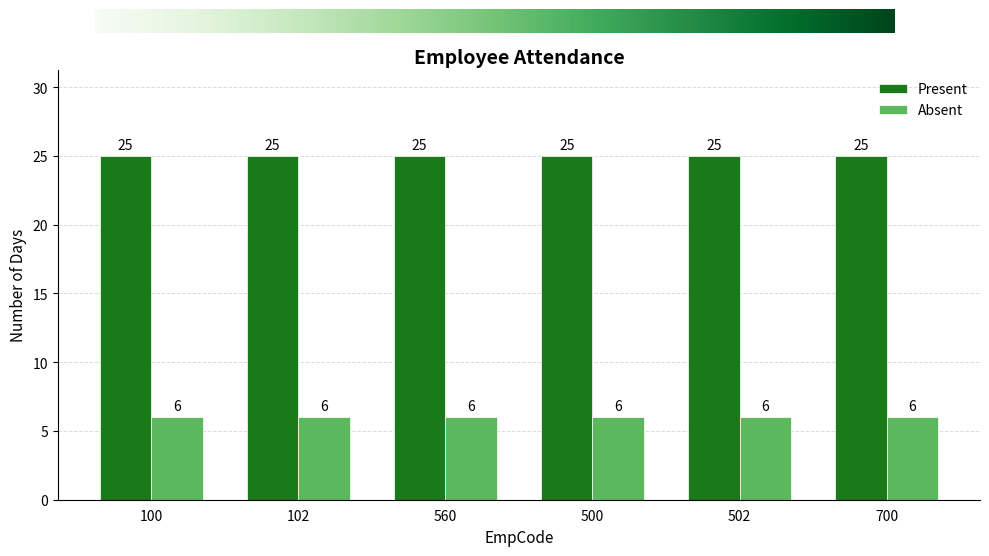

What is the label of the 1st bar from the left?

100